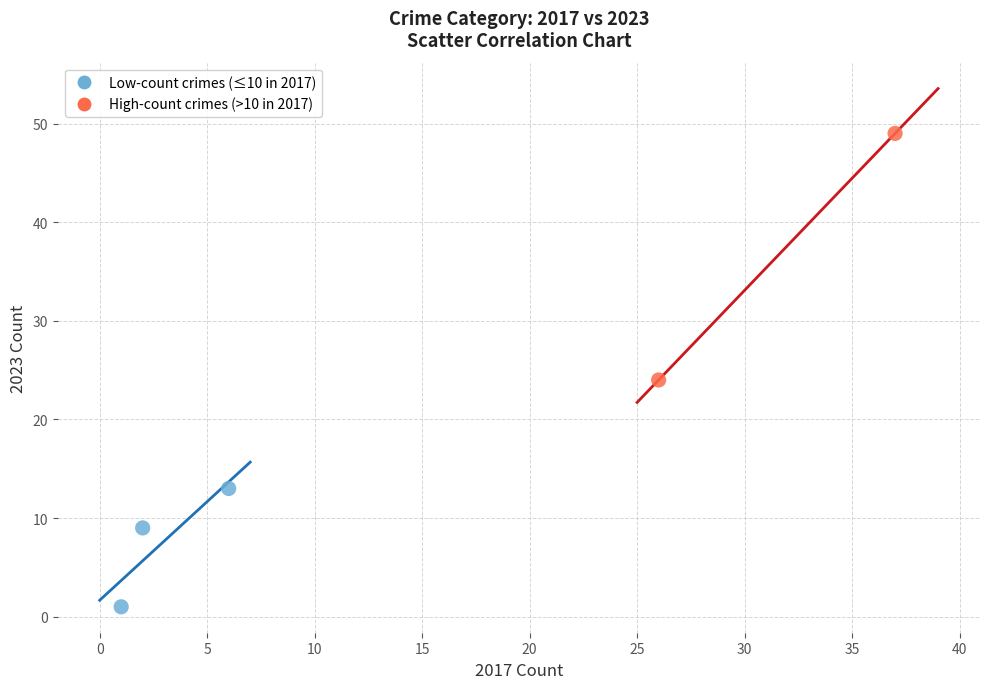

What are all the series names shown in the legend?

Low-count crimes (≤10 in 2017), High-count crimes (>10 in 2017)